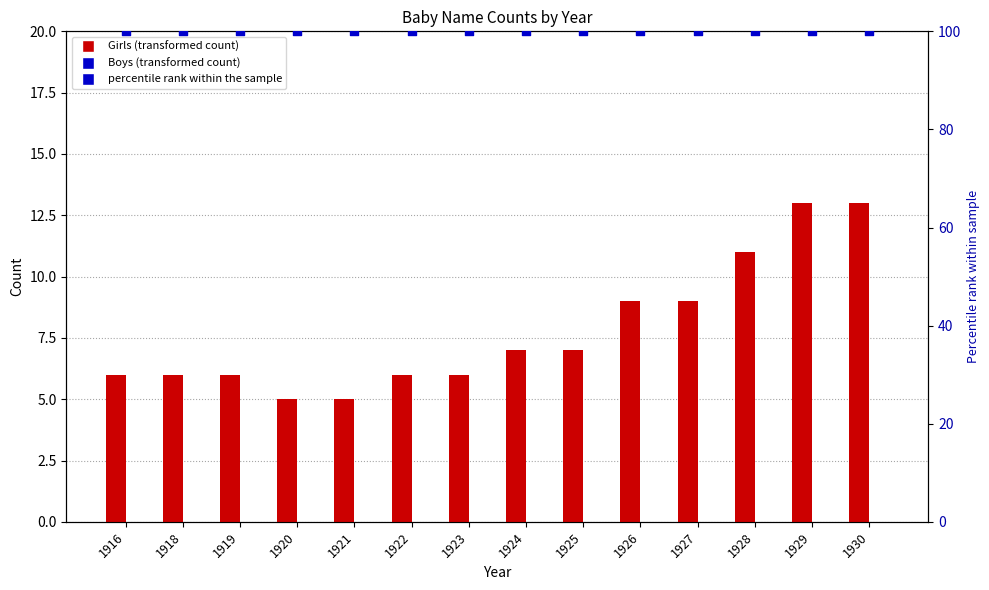

Which series has the largest Y range (max minus min)?

Girls